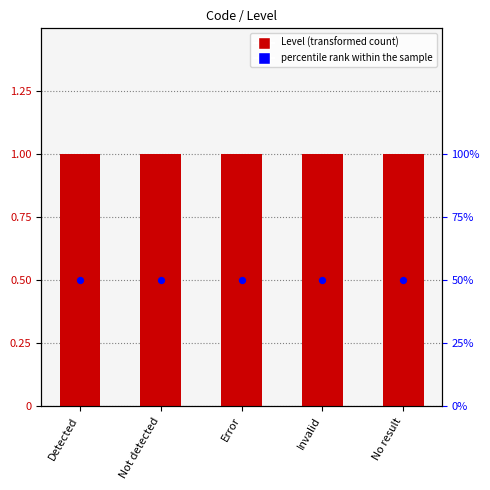

At how many categories does at least one series exceed 32?

5